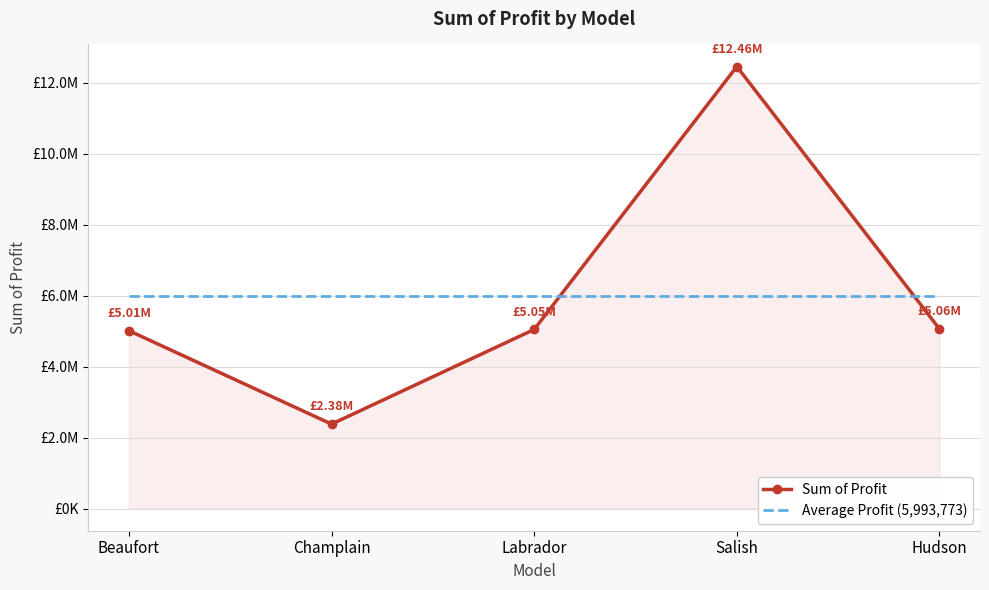

What is the difference between the highest and lowest values at Champlain?

3611598.5